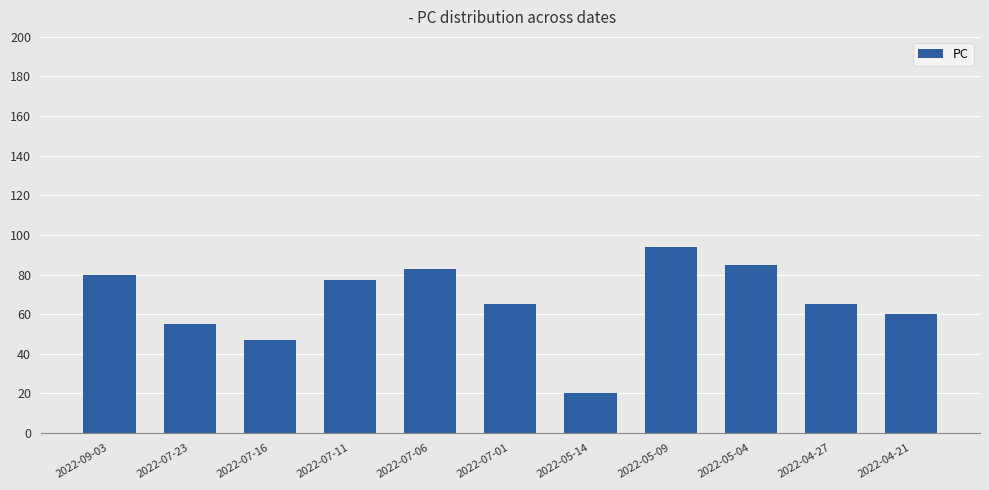

How many categories are shown in the chart?

11